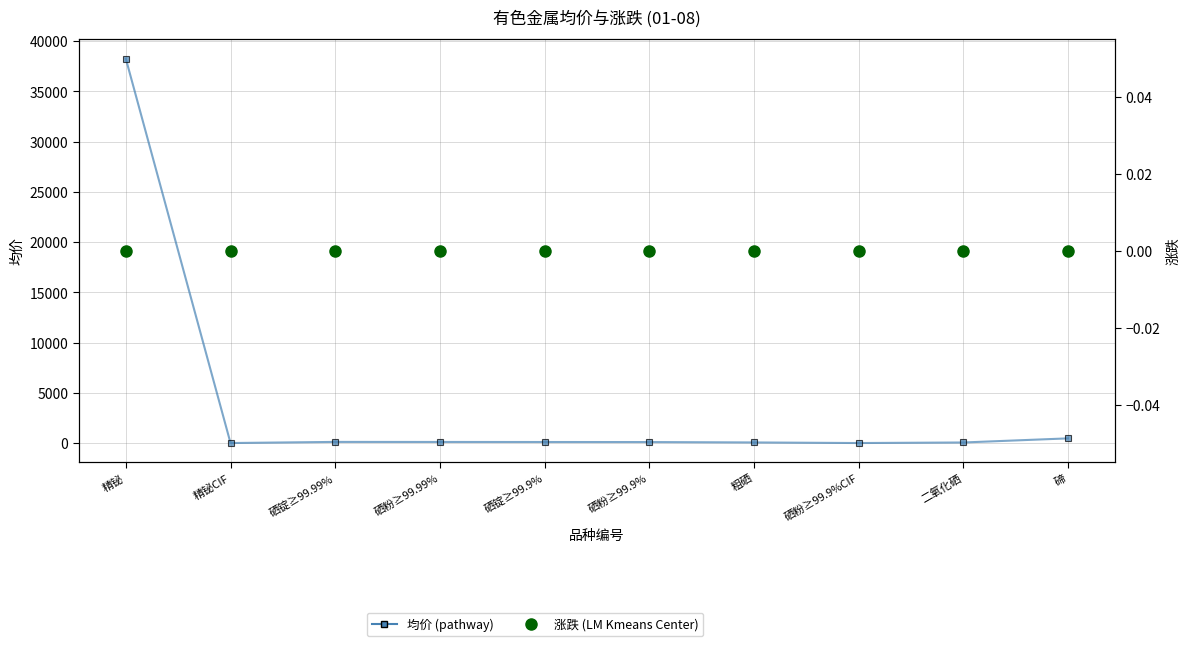

At 硒粉≥99.9%CIF, list the series in order from largest to smallest.

均价, 涨跌